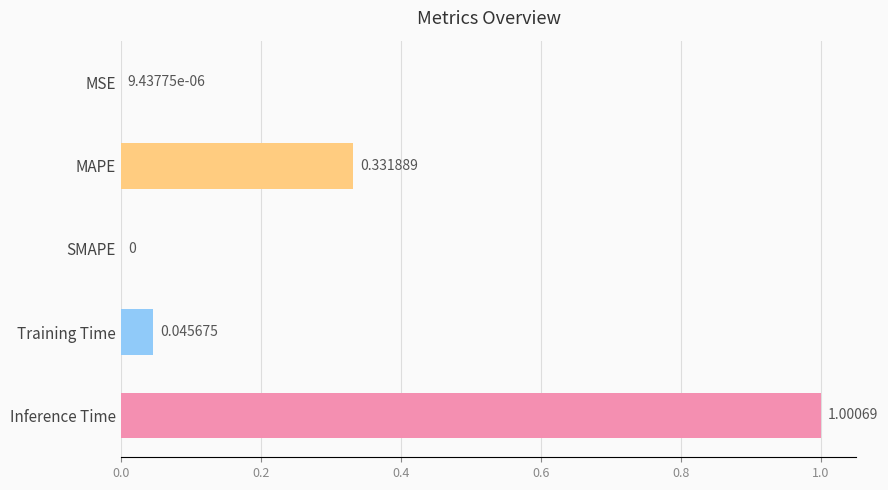

Are the bars grouped side by side (vs. stacked)?

No